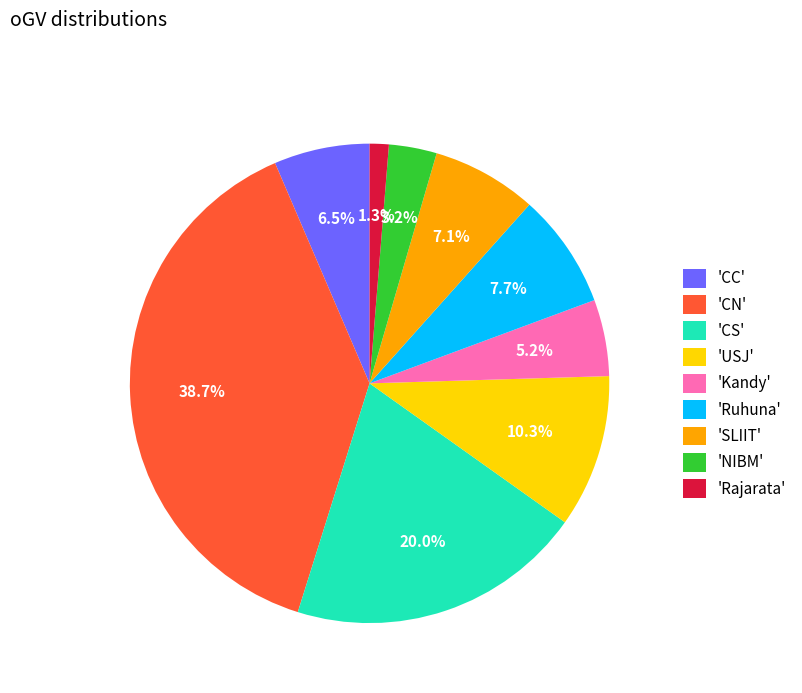

What is the smallest slice in the pie chart?

'Rajarata'